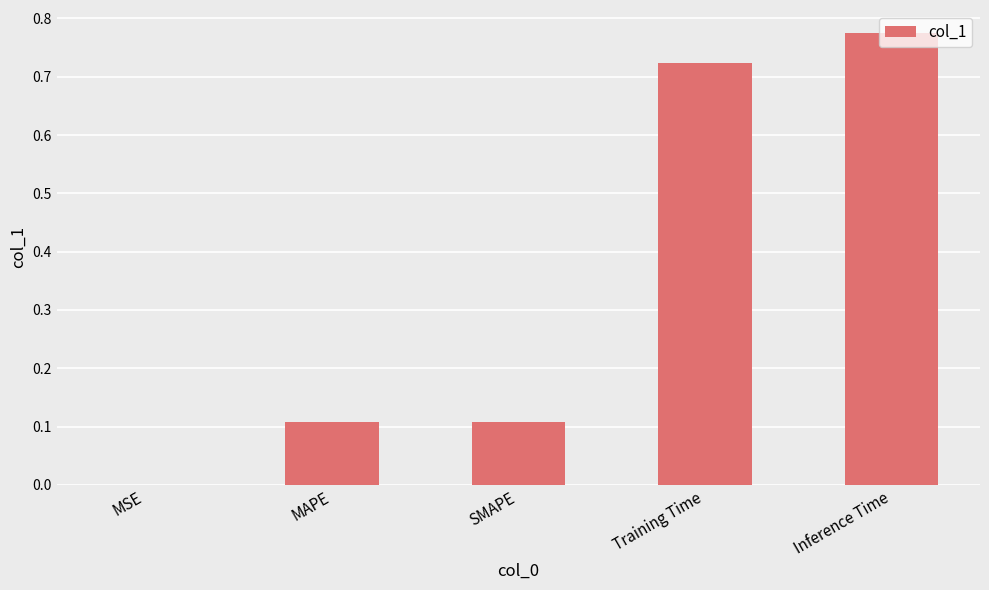

What is the change in value from MAPE to Training Time?

+0.6